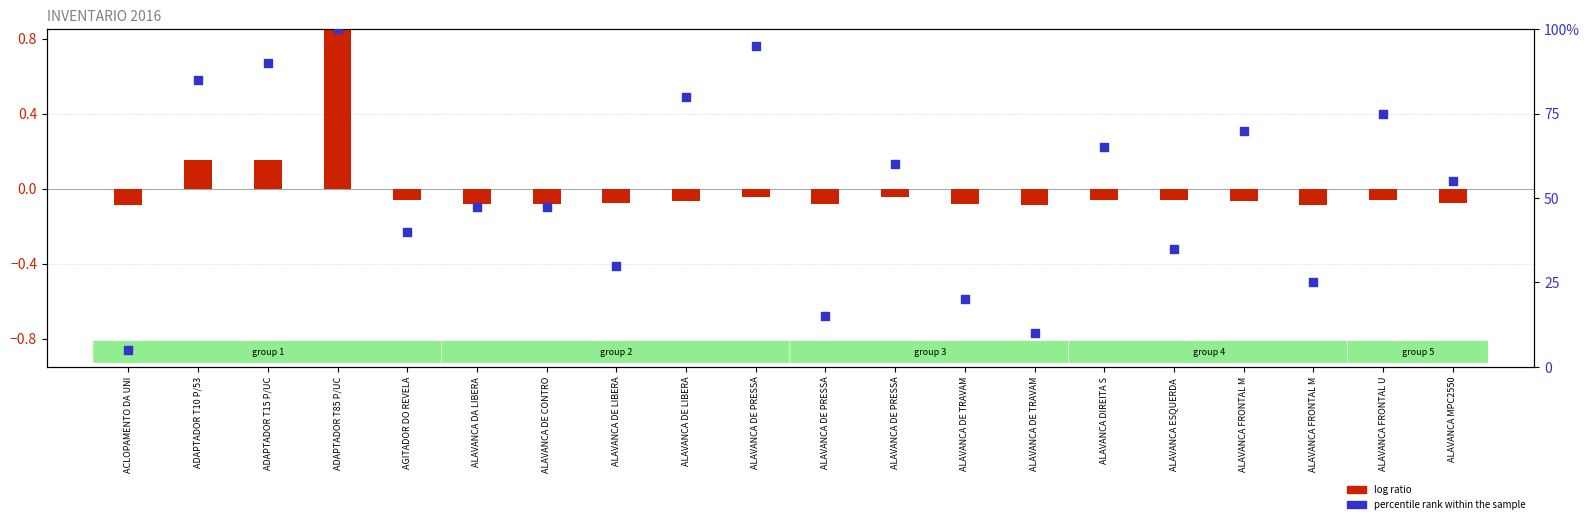

What is the total value across all series at ADAPTADOR T10 P/53?

85.2